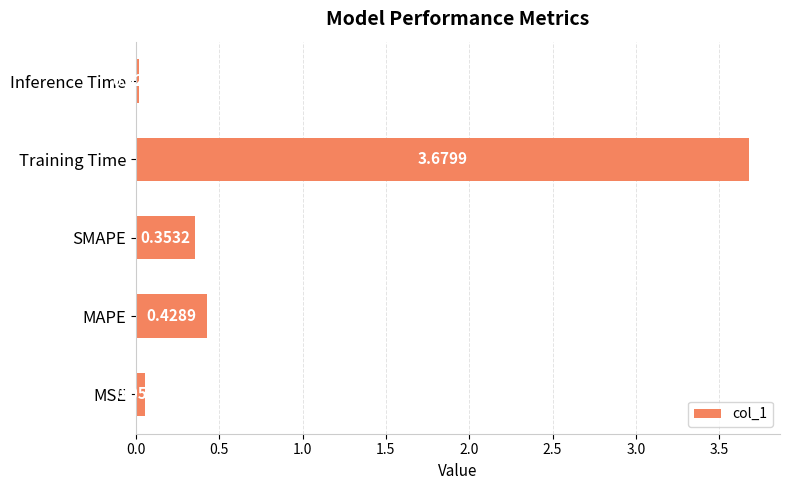

What is the change in value from SMAPE to Inference Time?

-0.3